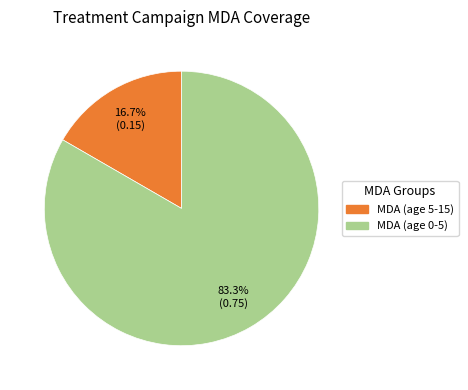

Is there a majority slice in this chart?

Yes